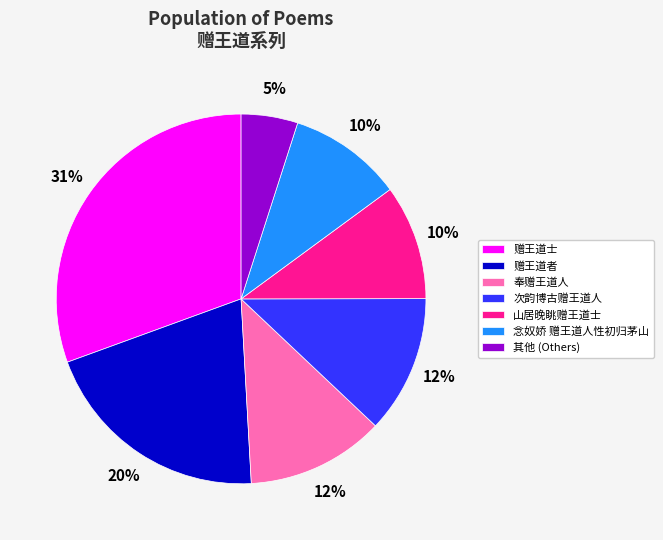

Approximately how many times larger is the value at 次韵博古赠王道人 compared to 山居晚眺赠王道士?

1.2